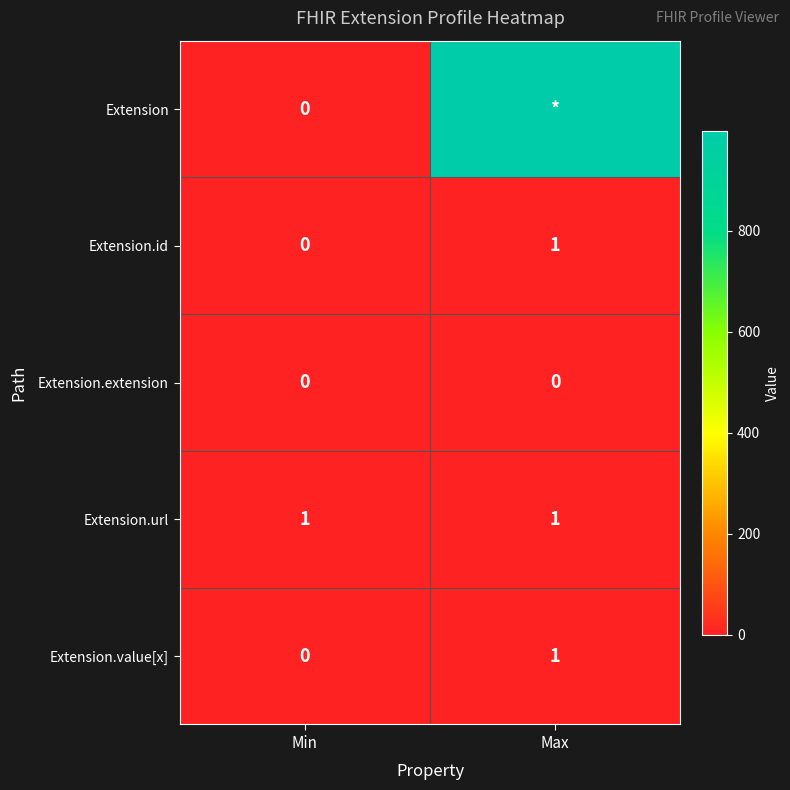

Rank the categories by Extension.value[x] value from highest to lowest.

Max, Min